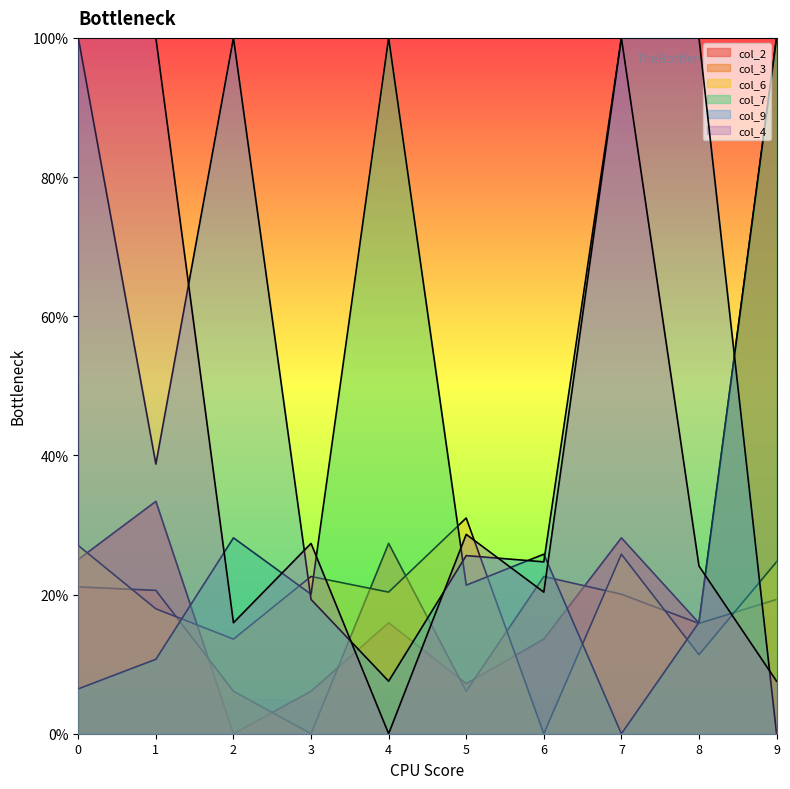

How many lines are shown in the chart?

6